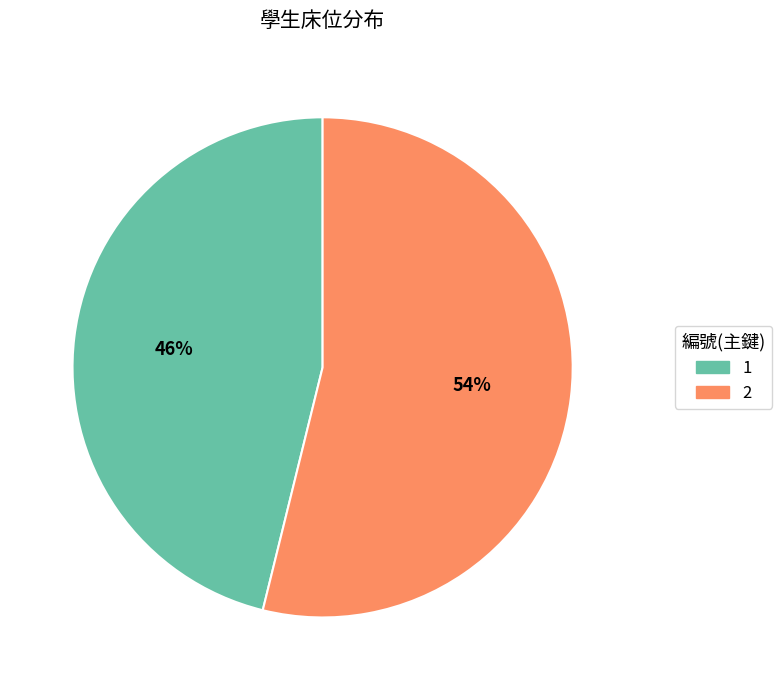

Is it true that 2 is 54% of the pie?

True